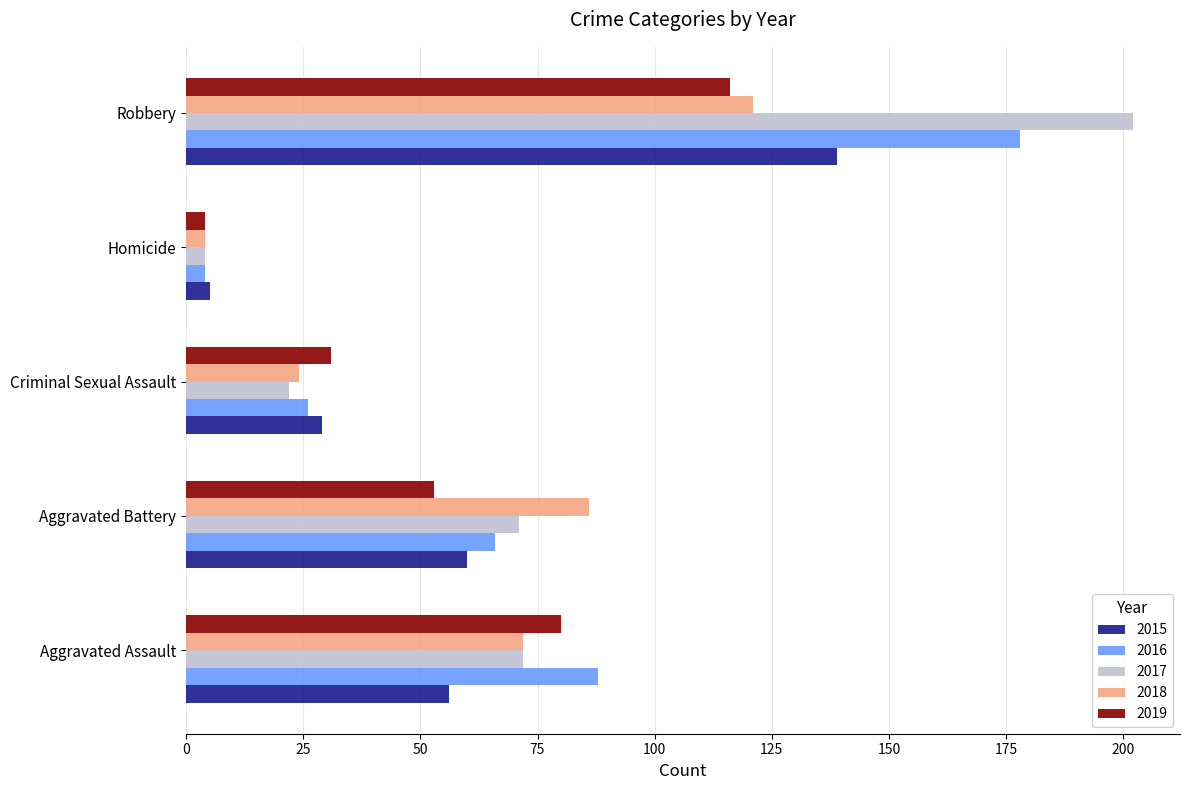

Is the value of 2016 at Criminal Sexual Assault greater than the value of 2017 at Robbery?

No